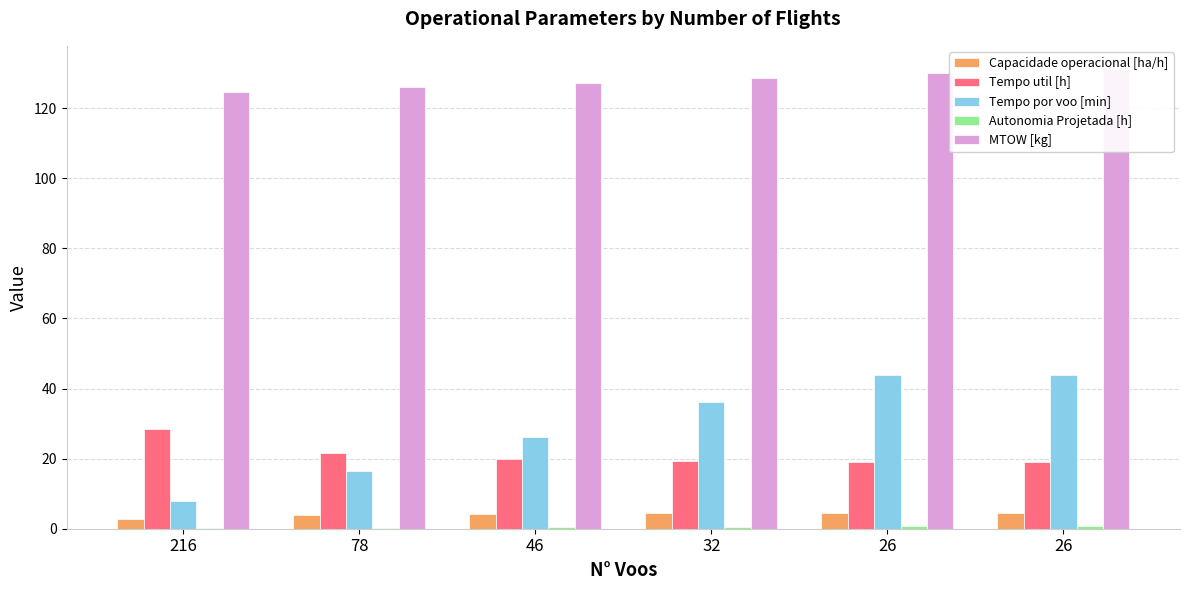

Is the value of MTOW [kg] at 78 greater than the value of Autonomia Projetada [h] at 46?

Yes